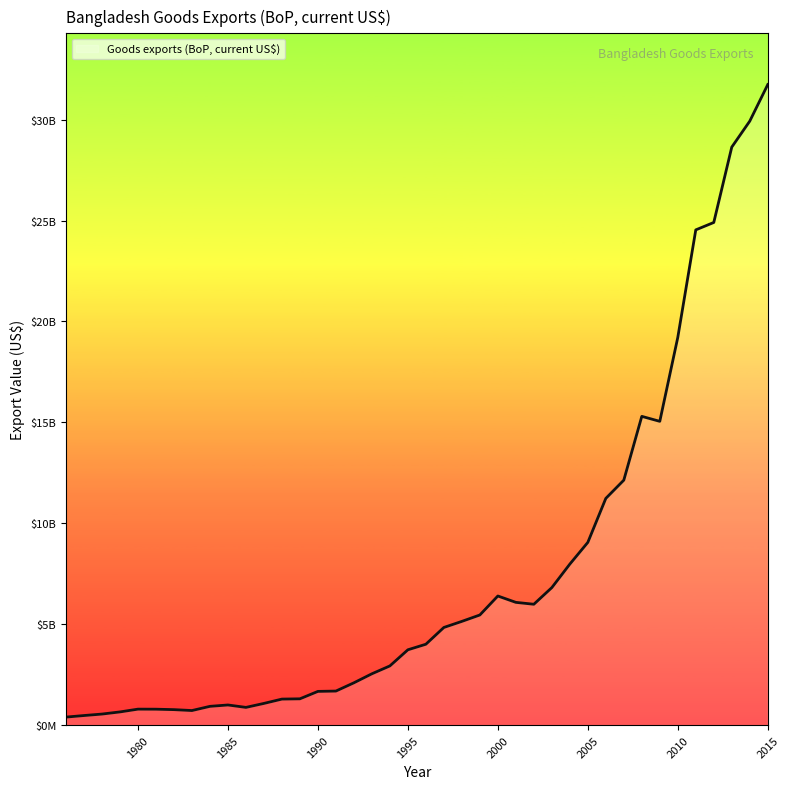

How many interior local valleys (lower than both neighbors) does the data have?

4